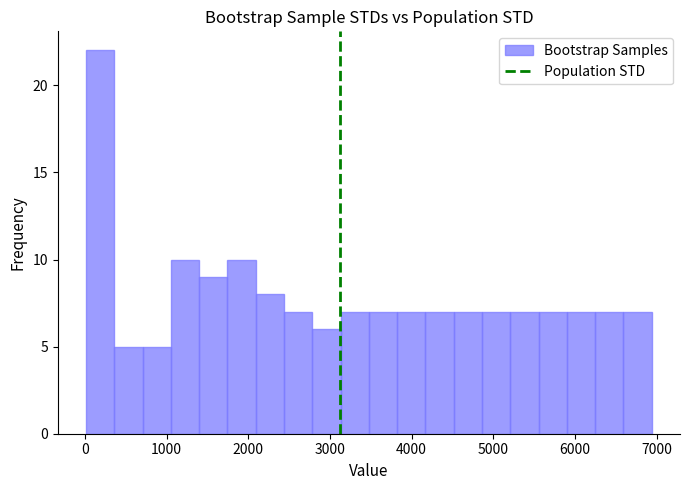

Around what value on the x-axis is the tallest bar? Give the approximate position of its centre, as read against the axis.

200